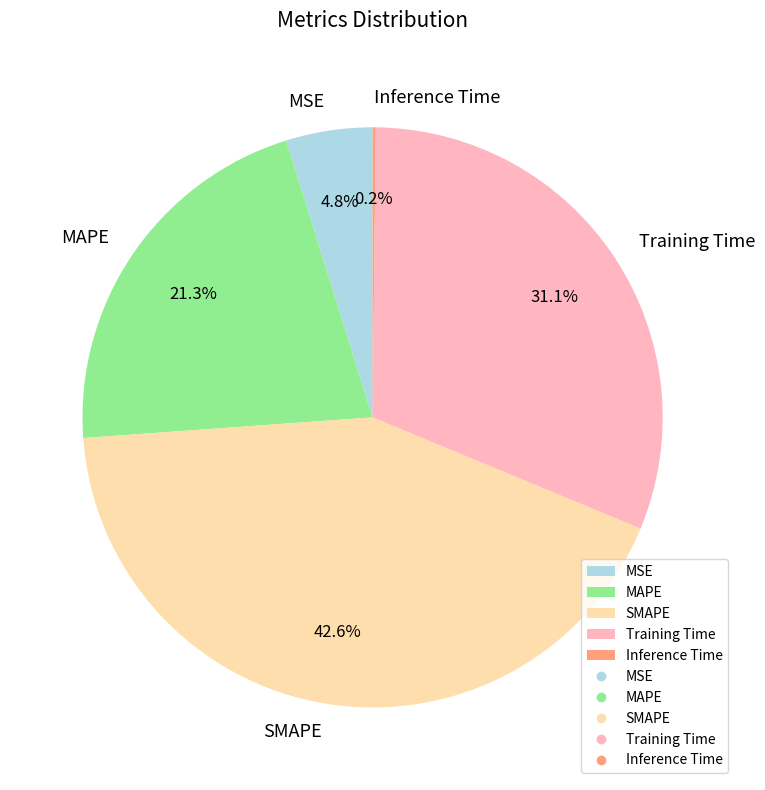

What is the total percentage of Training Time and MSE?

35.9%